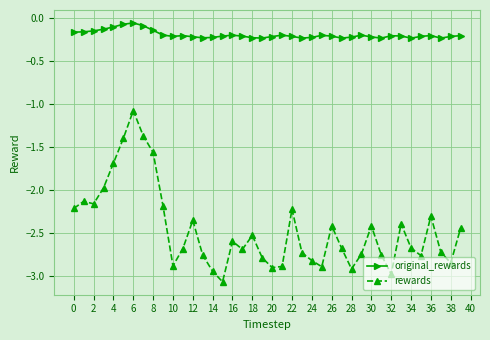

What is the smallest value displayed?

-3.1